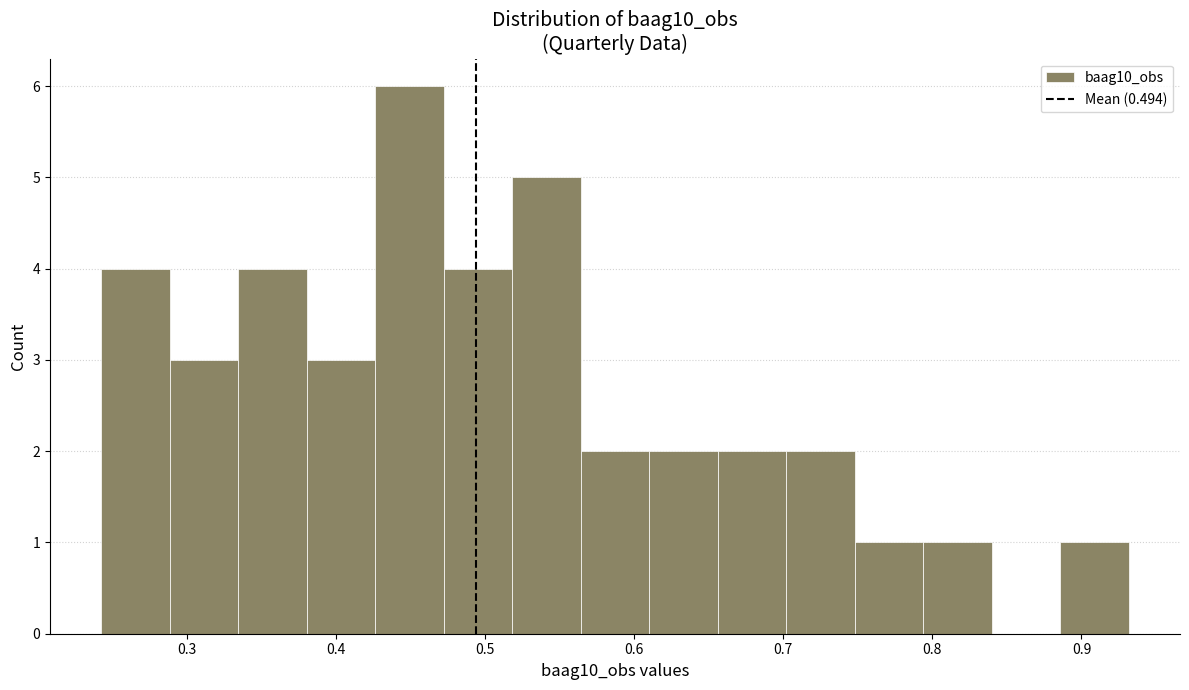

Reading left to right, list every bar in this chart as the range it spans on the x-axis followed by its height. Neither the bar edges nor the heights are printed on the chart, so give them approximately, as read against the axes.

0.24 to 0.29: 4
0.29 to 0.33: 3
0.33 to 0.38: 4
0.38 to 0.43: 3
0.43 to 0.47: 6
0.47 to 0.52: 4
0.52 to 0.56: 5
0.56 to 0.61: 2
0.61 to 0.66: 2
0.66 to 0.70: 2
0.70 to 0.75: 2
0.75 to 0.79: 1
0.79 to 0.84: 1
0.84 to 0.89: 0
0.89 to 0.93: 1